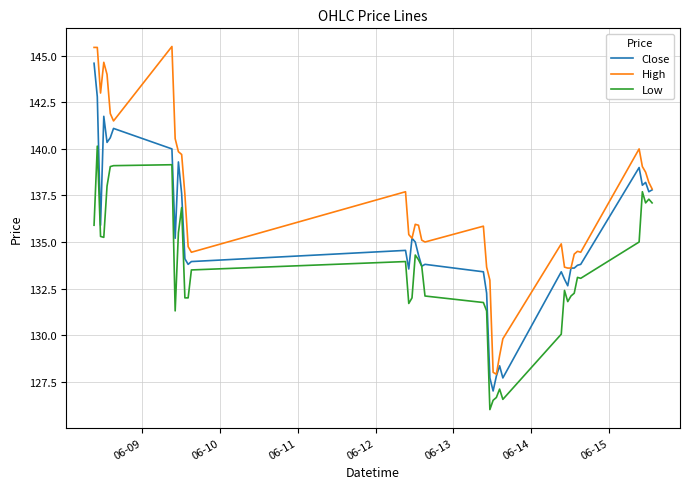

List the series in order of their peak value, lowest first.

Low, Close, High